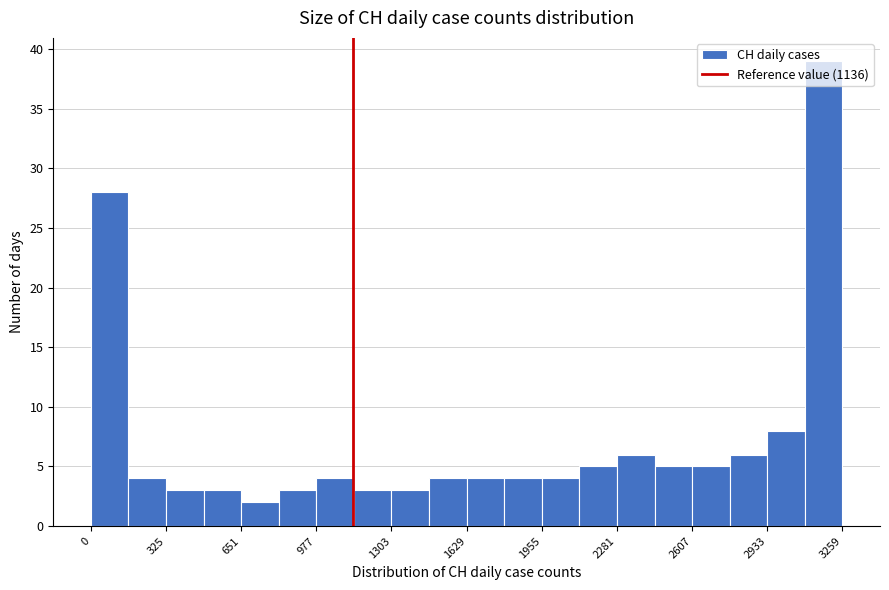

Read against the x-axis, roughly where is the centre of the tallest bar?

3200